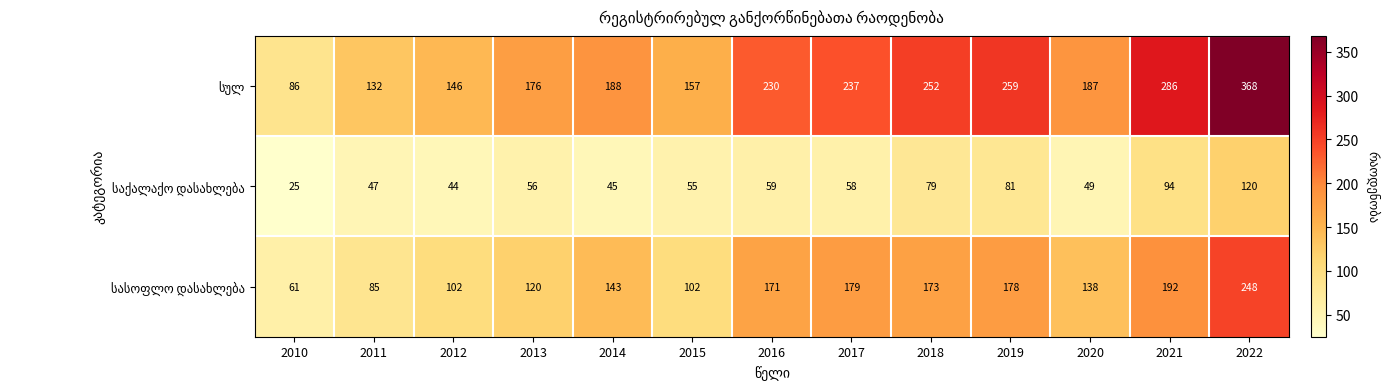

At how many categories does at least one series exceed 241?

4